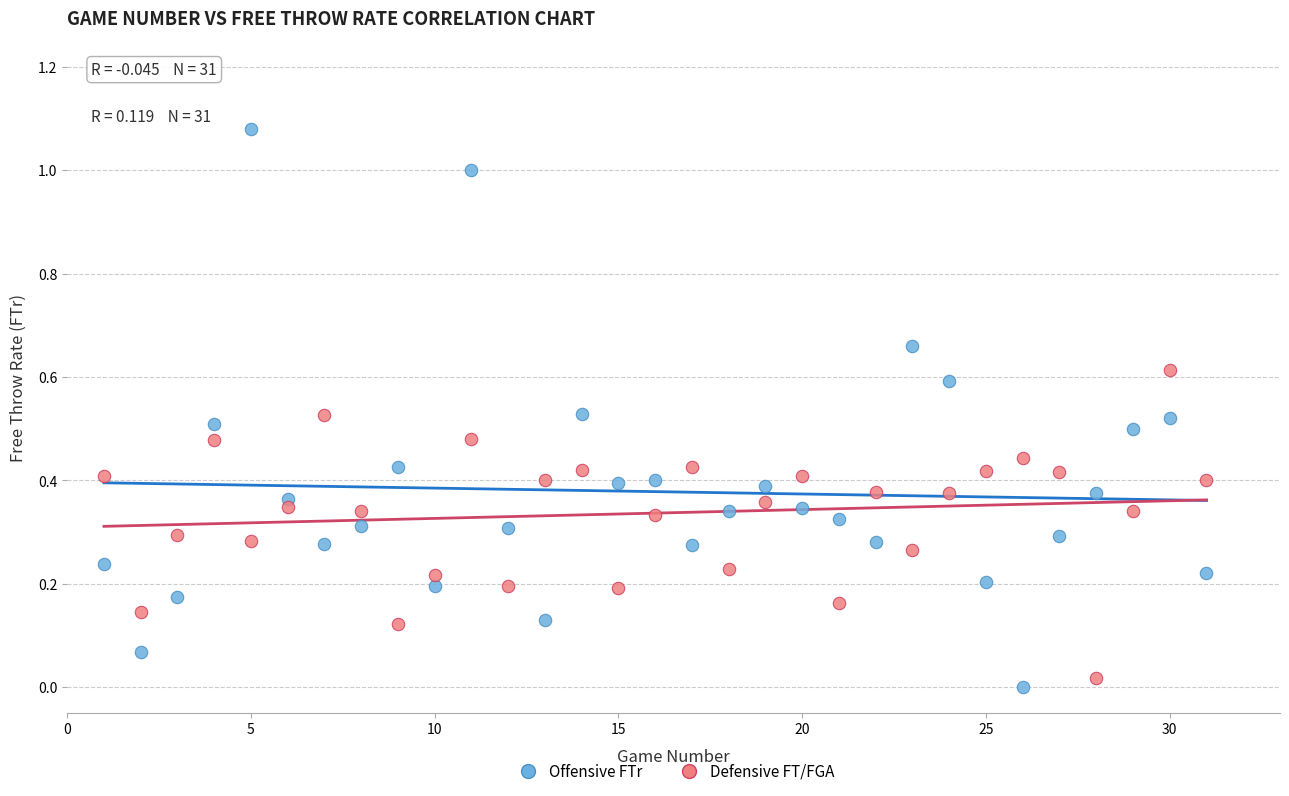

Which series has the widest spread of Y values?

Offensive FTr